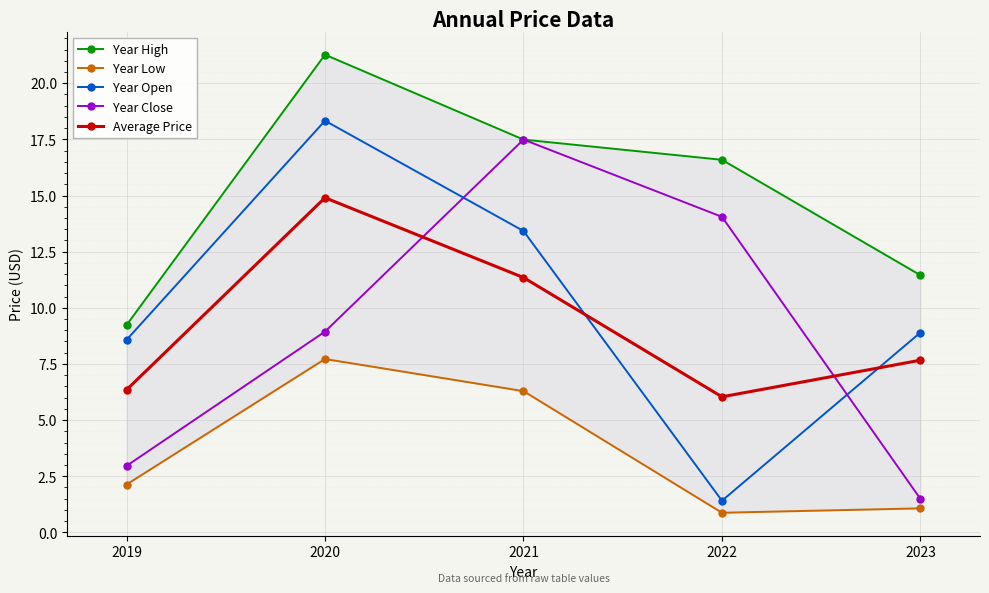

Where is Year Low nearest to the value 4?

2019